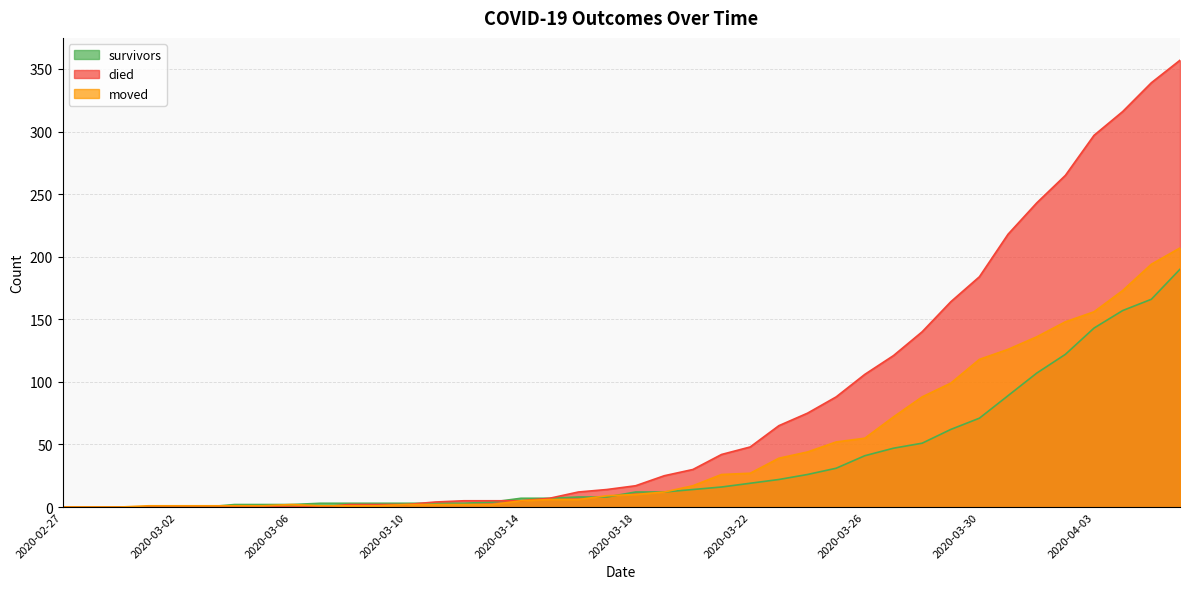

How many intersections are there between died and survivors?

2